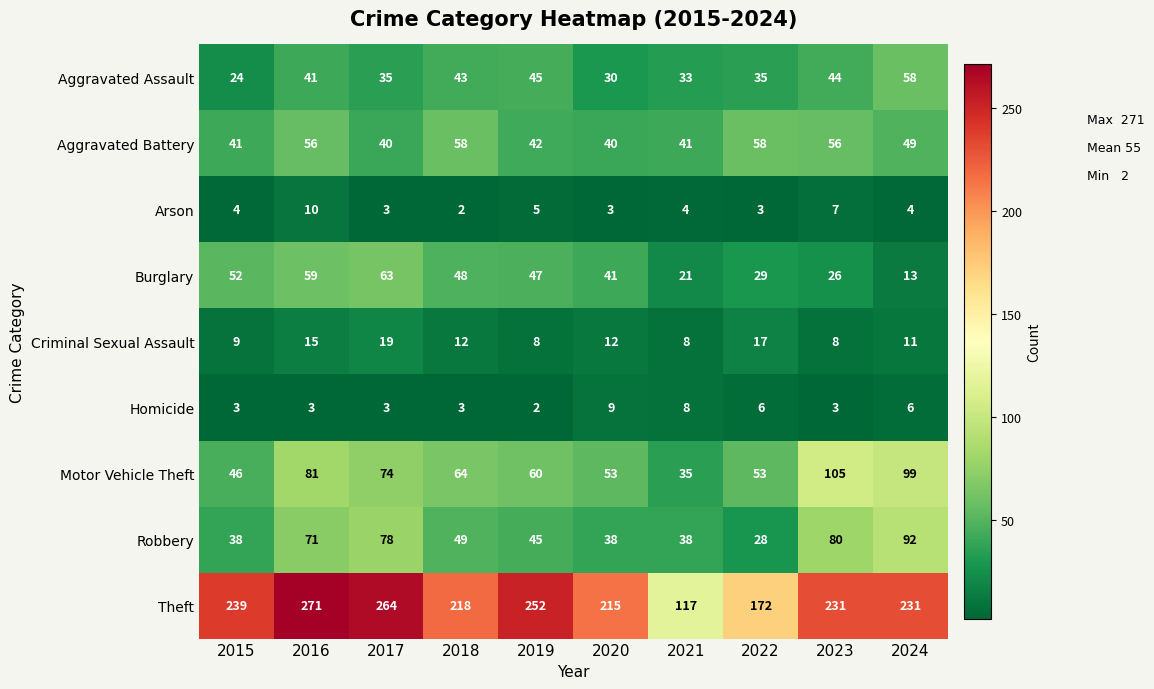

Count the Motor Vehicle Theft values in the range 53 to 81.

6